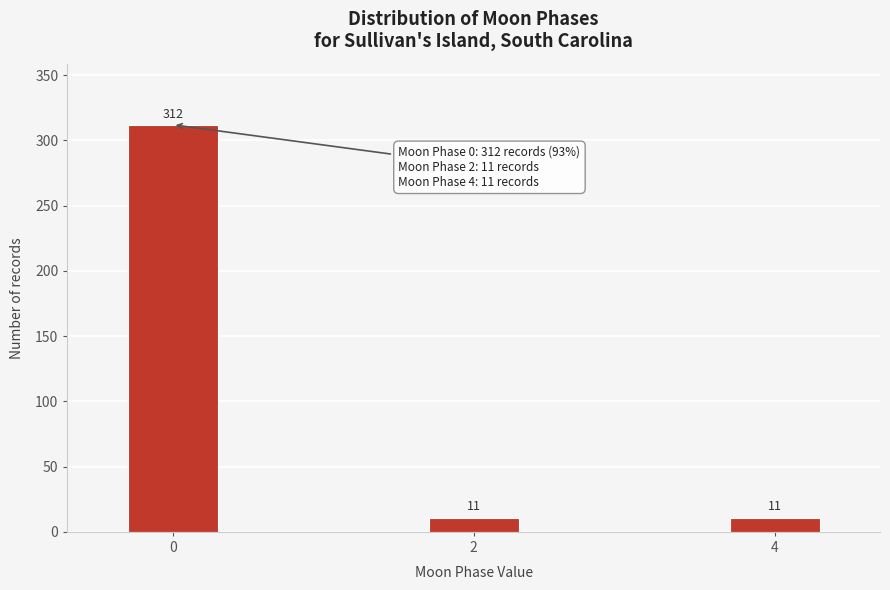

Reading left to right, list all the values displayed in this chart.

0=312	2=11	4=11